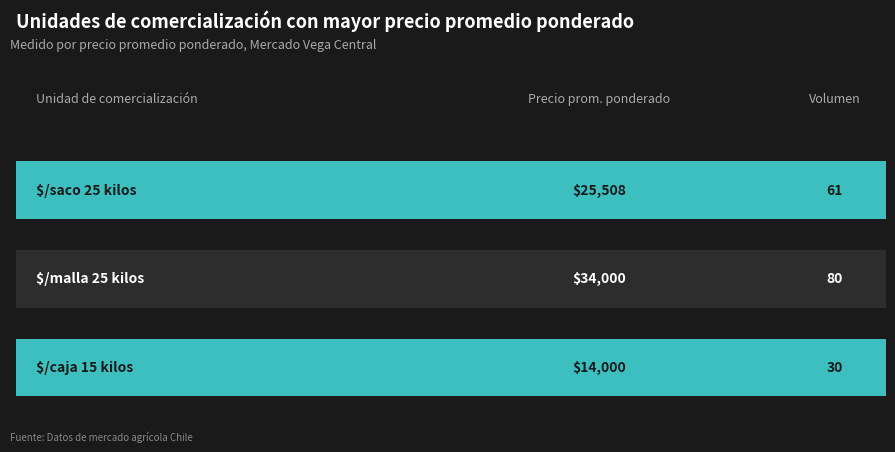

The value of Volumen at $/saco 25 kilos is 61. True or false?

True